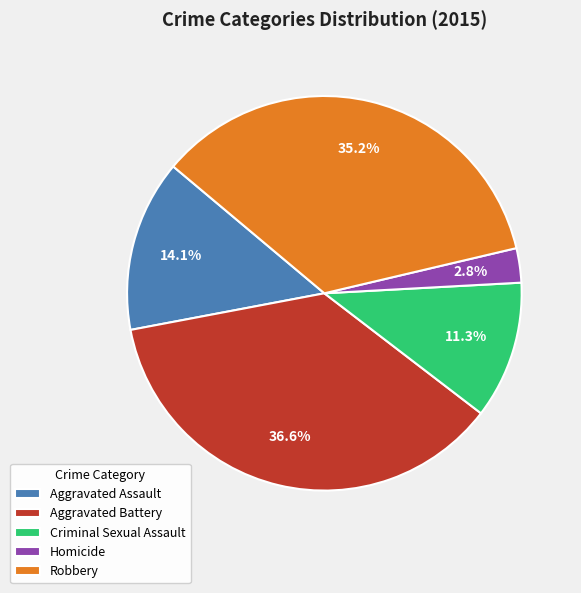

What is the ratio of the value at Robbery to the value at Aggravated Assault?

2.5